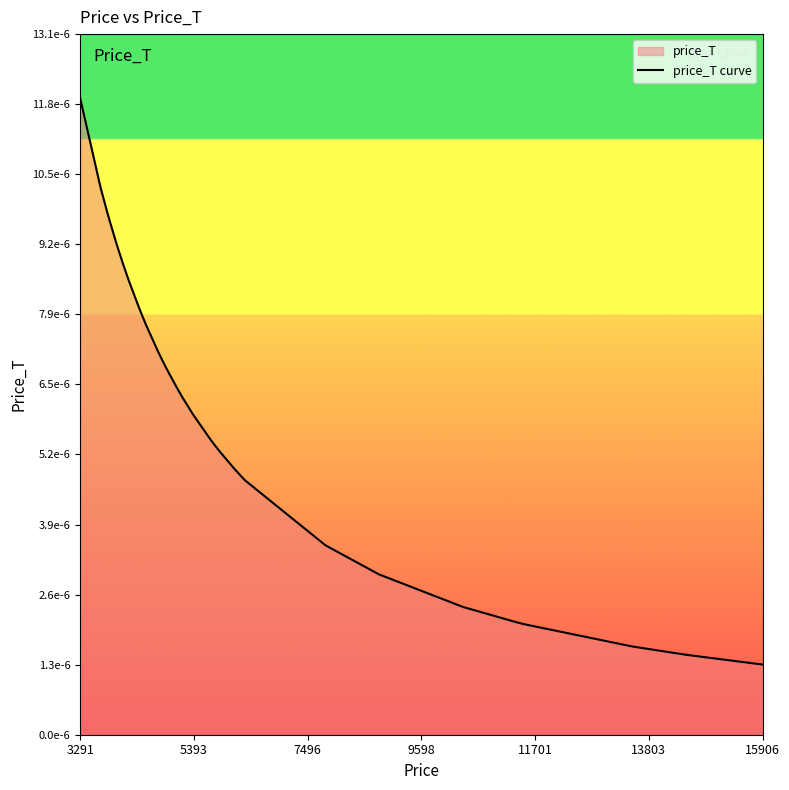

Count the values in the range 0 to 1.

40